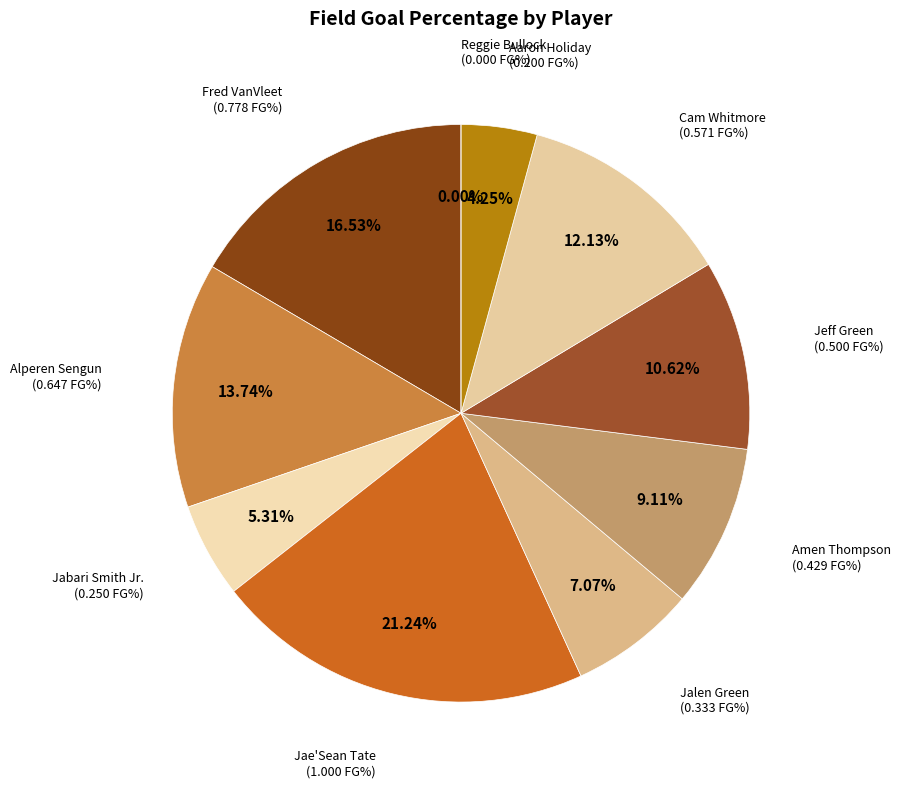

What percentage is the Amen Thompson slice, to the nearest percent?

9%